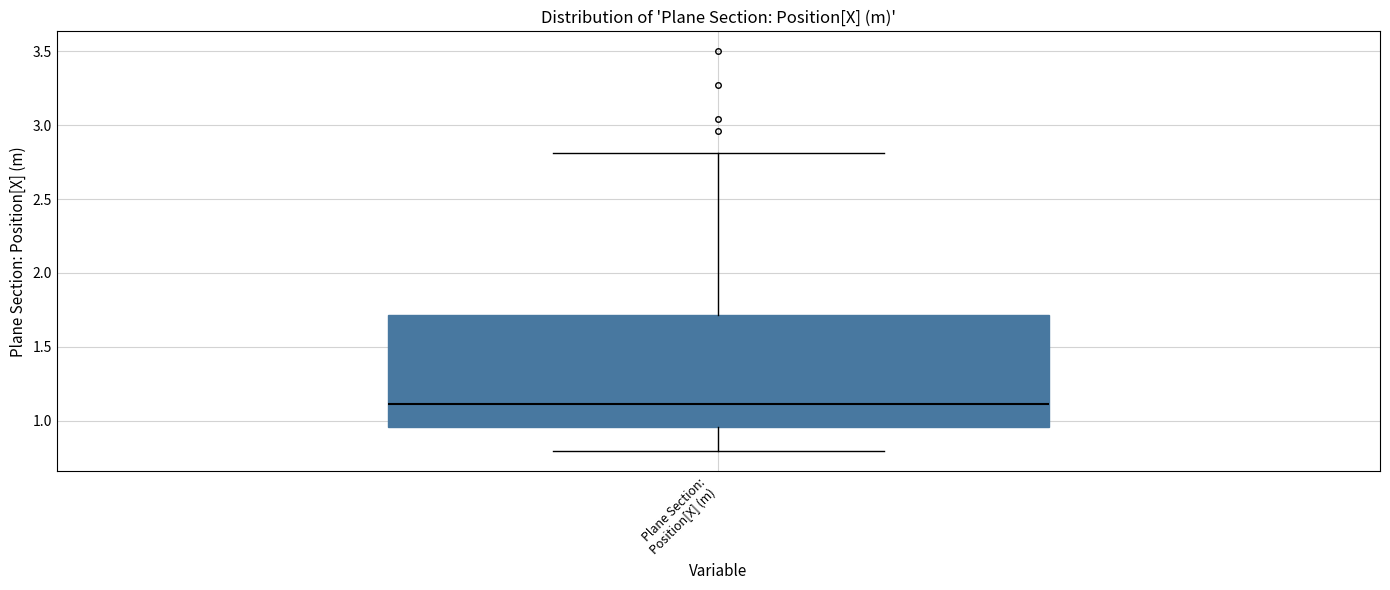

Transcribe this box plot: give where the median line is, the range the box spans, and where the two whiskers end, as read against the y-axis. The values are not printed on the chart, so give them approximately, as read against the axis.

median 1.10, box 0.95 to 1.70, whiskers 0.80 to 2.80